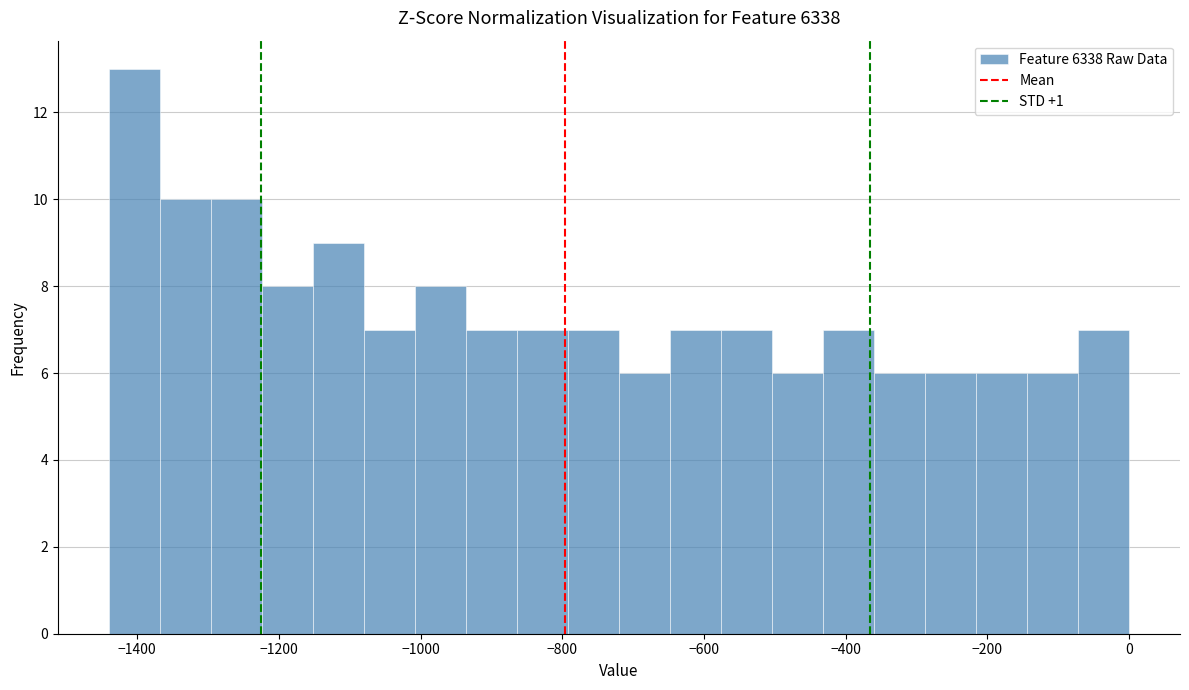

Read against the x-axis, roughly where is the centre of the tallest bar?

-1400